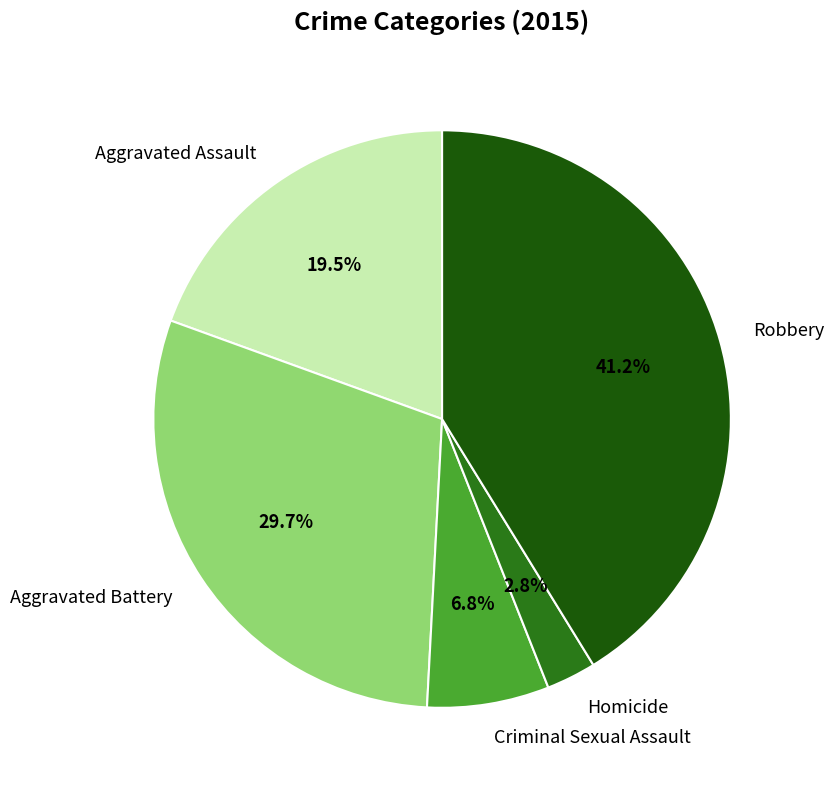

The Robbery slice represents 41% of the pie. True or false?

True